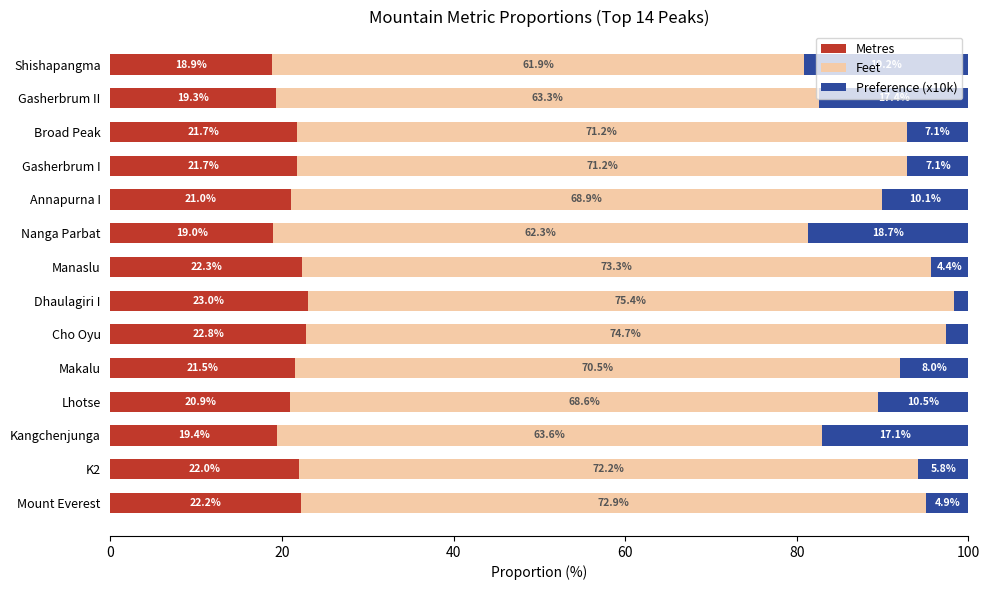

What is the total value across all series at Broad Peak?

100.0